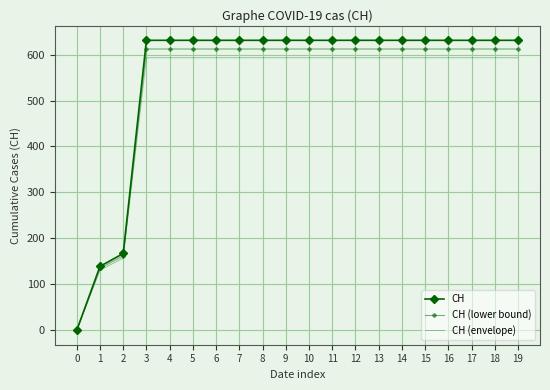

At how many categories does at least one series exceed 507?

17